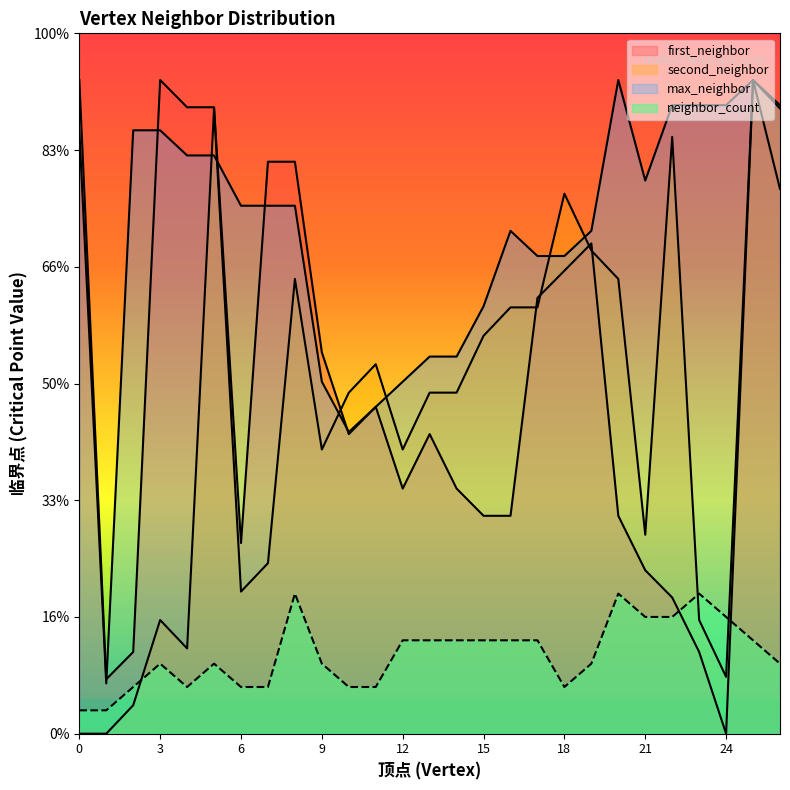

True or false: max_neighbor has a value of 25.8 at 2.

True